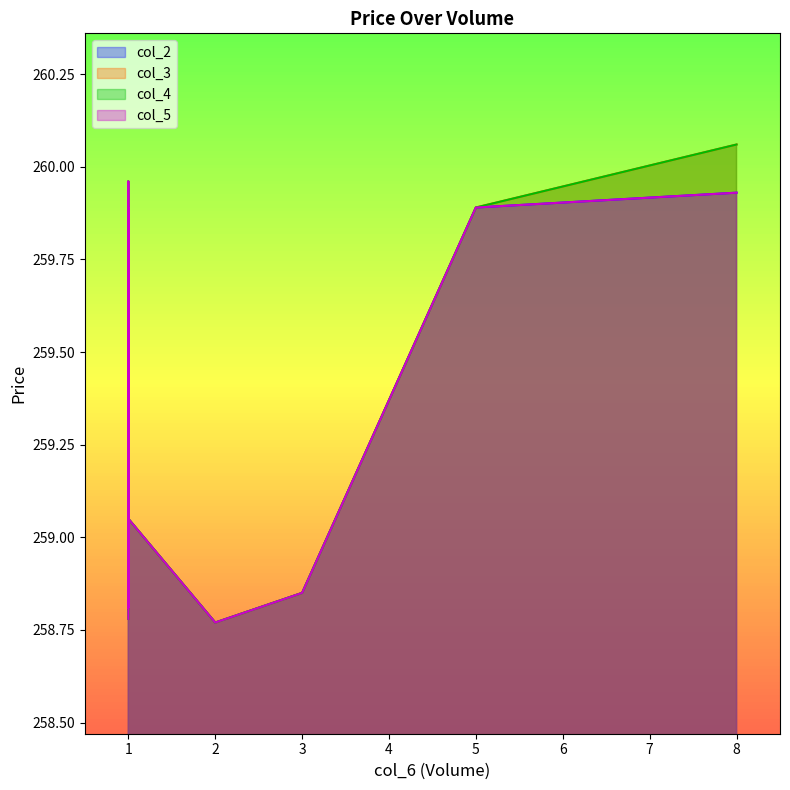

How many data points in col_5 are less than 259?

5